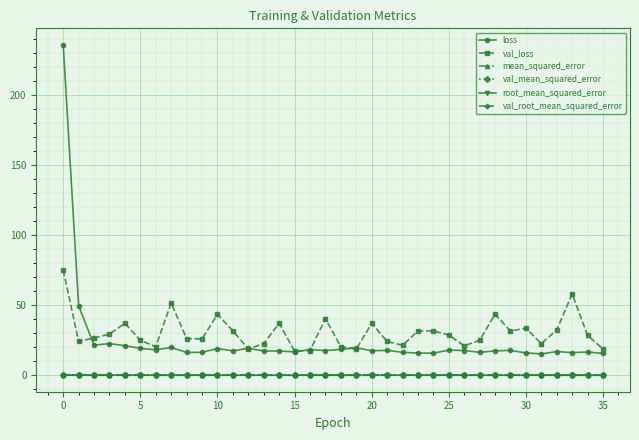

What is the average value of the val_loss series?

30.5